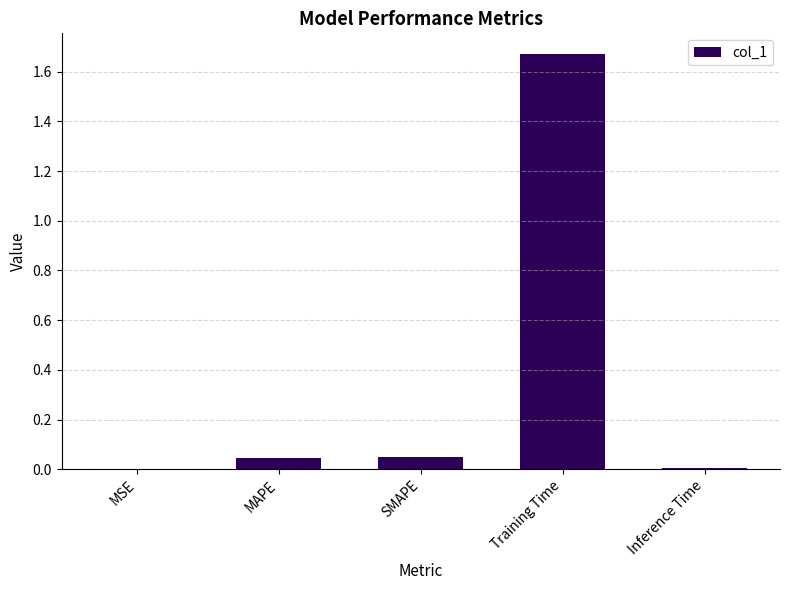

True or false: the data shows 0.0 at MAPE.

True